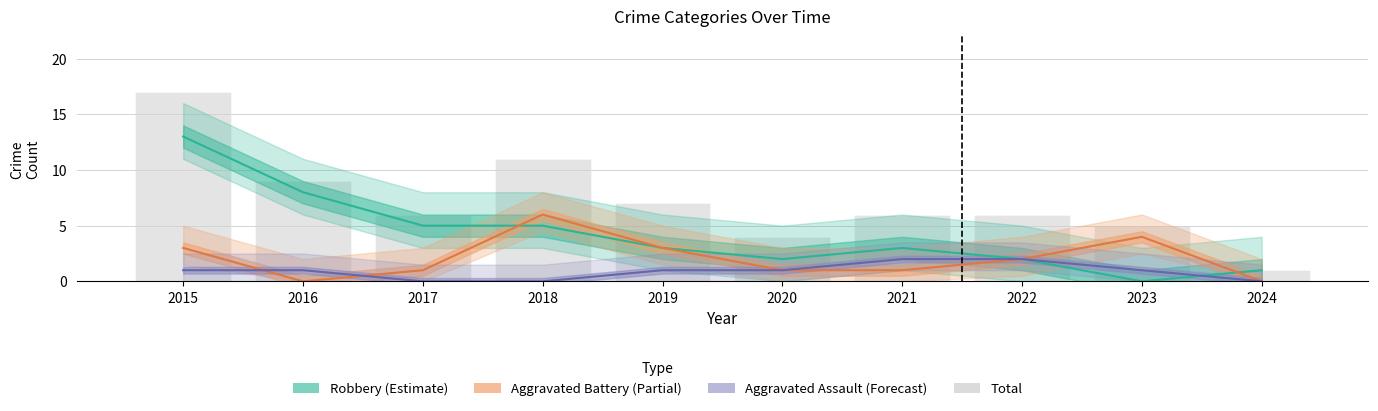

At which category does the chart reach its minimum across all series?

2023